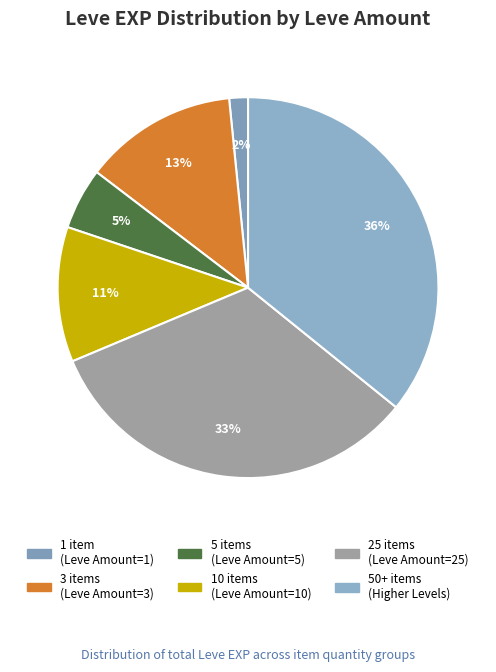

How many segments does this pie chart have?

6